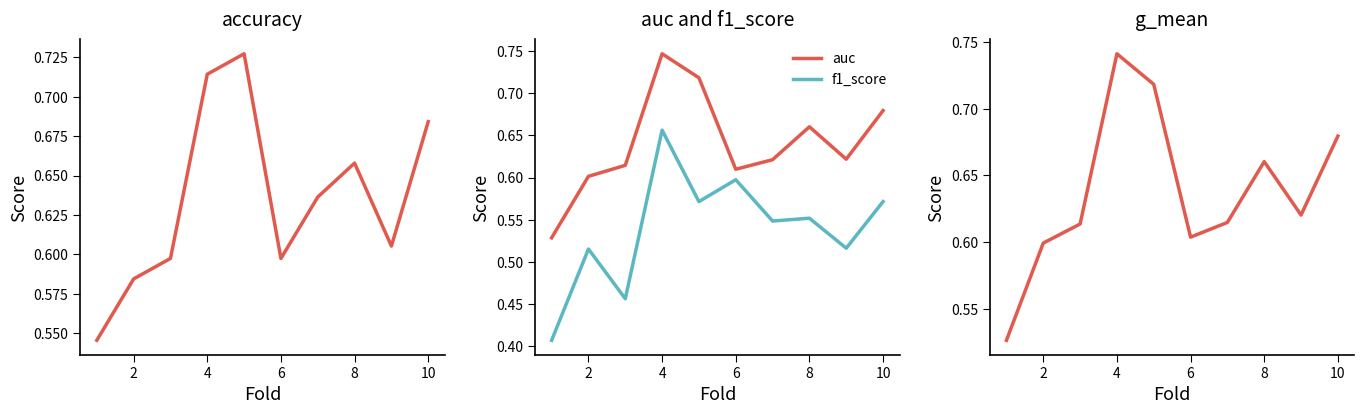

Is the value of auc at 4 greater than the value of f1_score at 4?

Yes